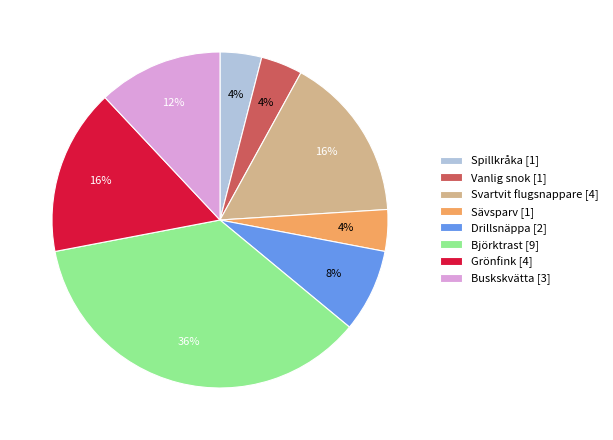

Which has a higher value, Buskskvätta [3] or Björktrast [9]?

Björktrast [9]